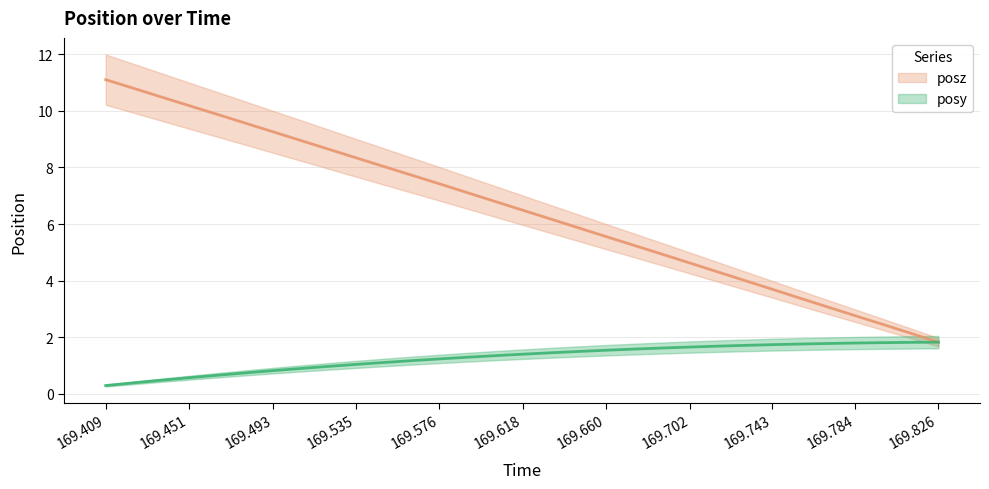

What is the total value across all series at 169.6042?

8.1